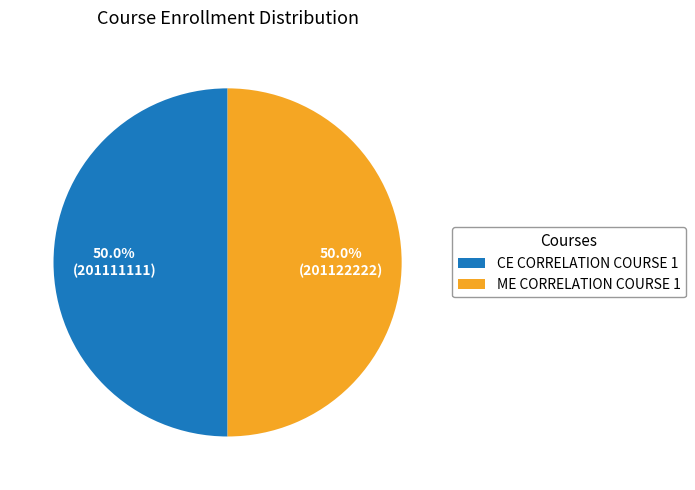

Approximately how many times larger is the value at CE CORRELATION COURSE 1 compared to ME CORRELATION COURSE 1?

1.0